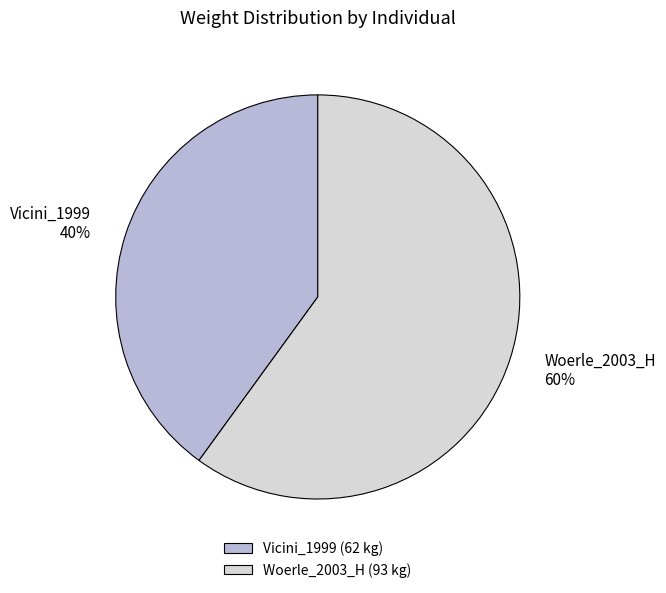

Count the number of slices in the pie.

2